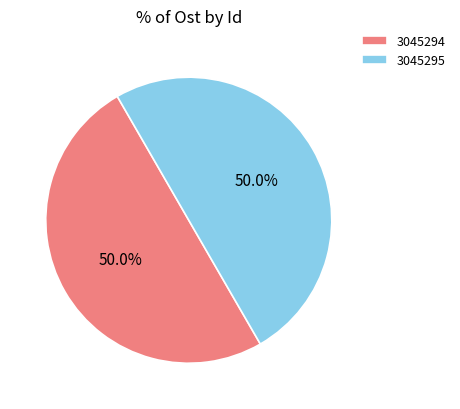

What is the ratio of the value at 3045295 to the value at 3045294?

1.0